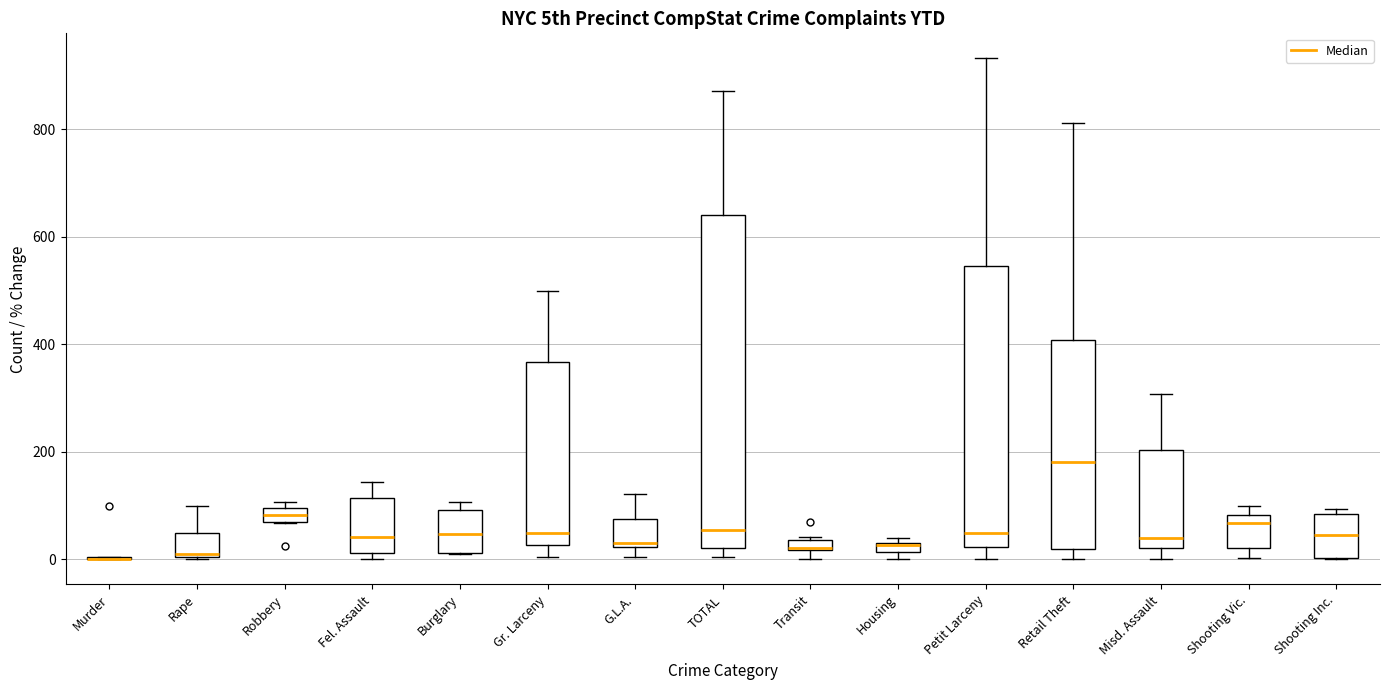

Where is the lower edge of the box for Robbery on the y-axis? The values are not printed on the chart, so give them approximately, as read against the axis.

80